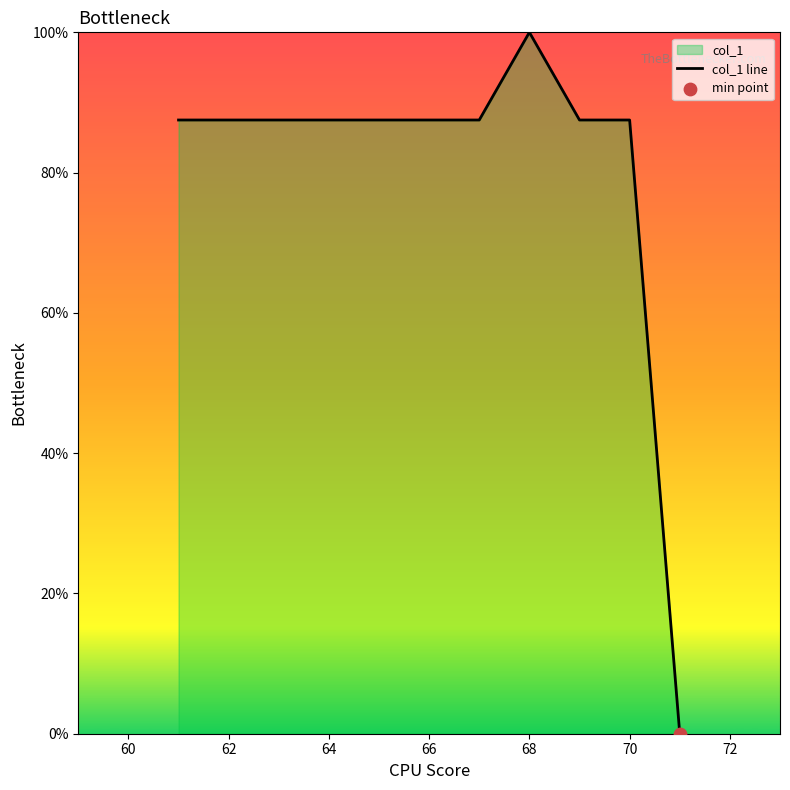

What is the ratio of the value at 68 to the value at 70?

1.1